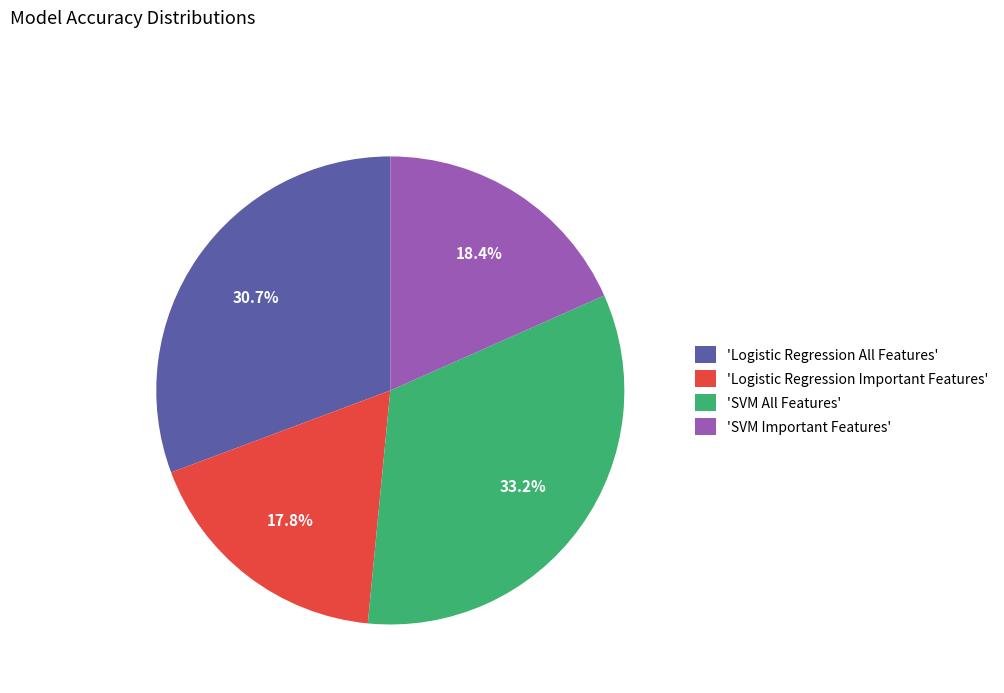

How many segments does this pie chart have?

4